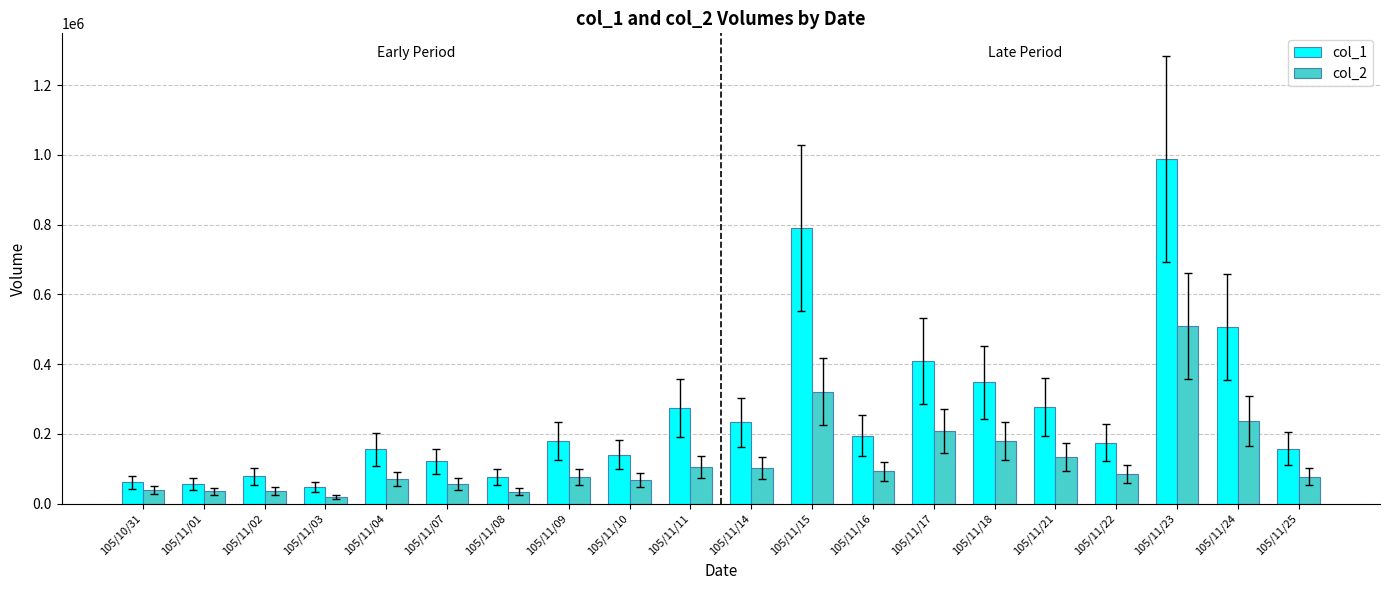

Read the col_1 value at 105/11/08.

76000